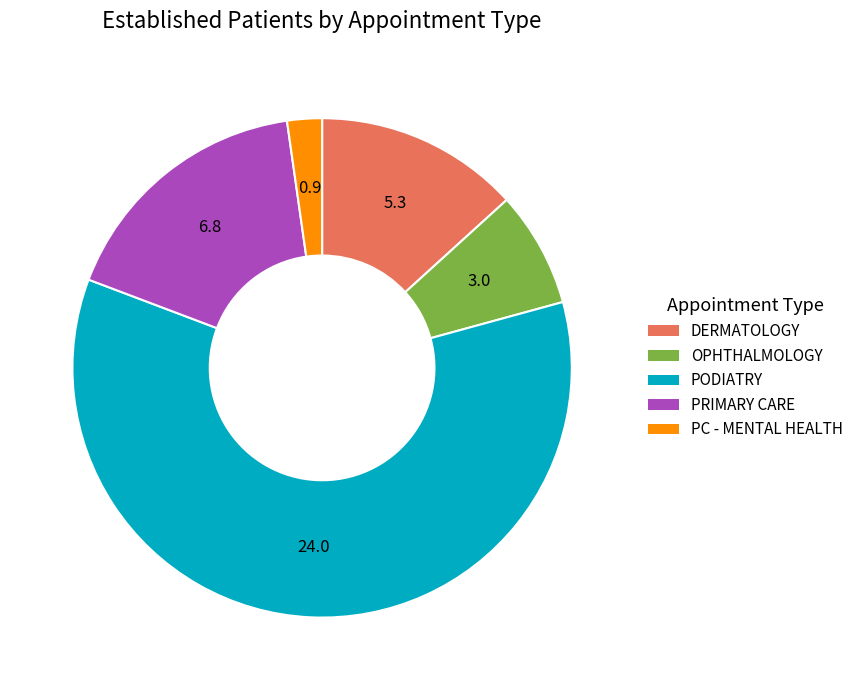

Does any single category account for the majority?

Yes